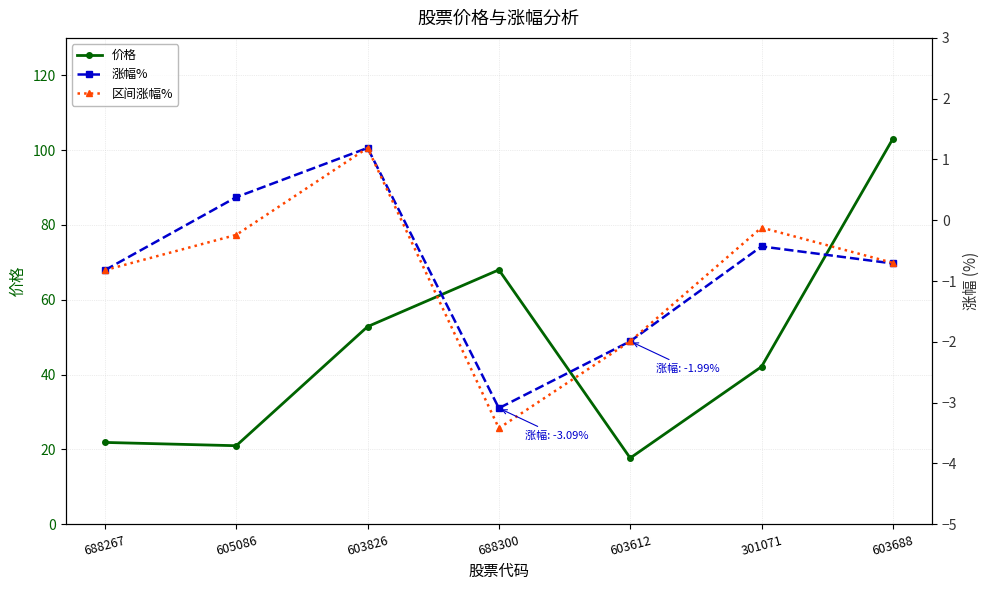

True or false: 价格 and 区间涨幅% cross at least once.

False